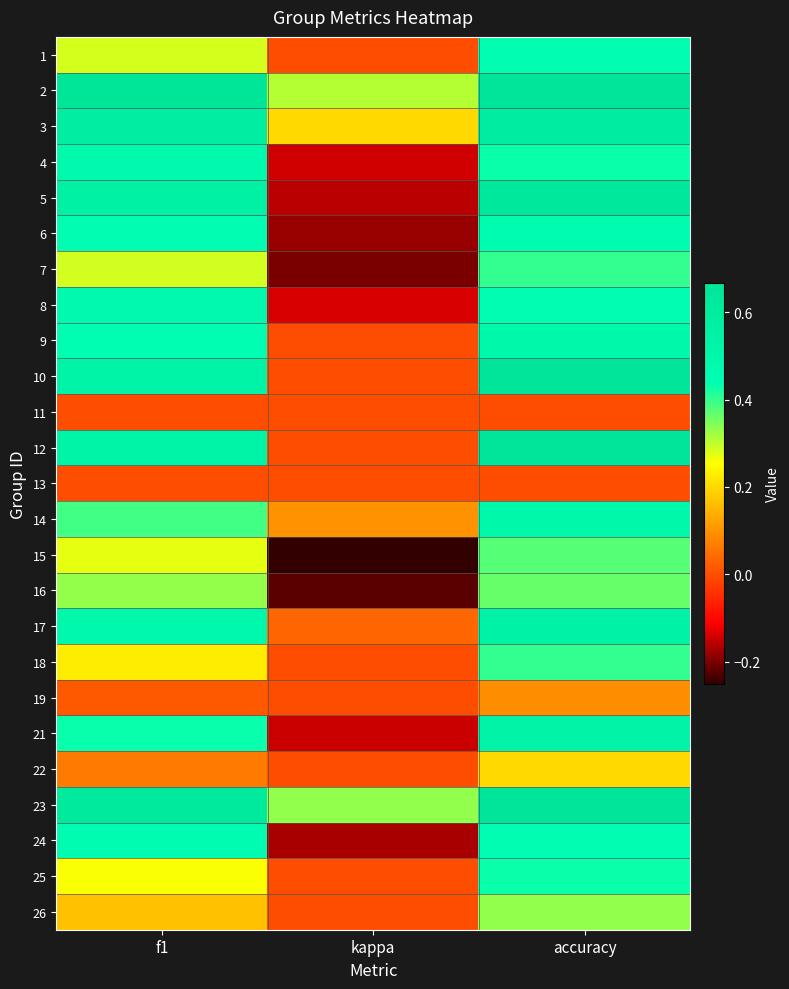

Rank the series at kappa from highest to lowest value.

23, 2, 3, 14, 17, 1, 9, 10, 11, 12, 13, 18, 19, 22, 25, 26, 8, 4, 21, 5, 24, 6, 7, 16, 15